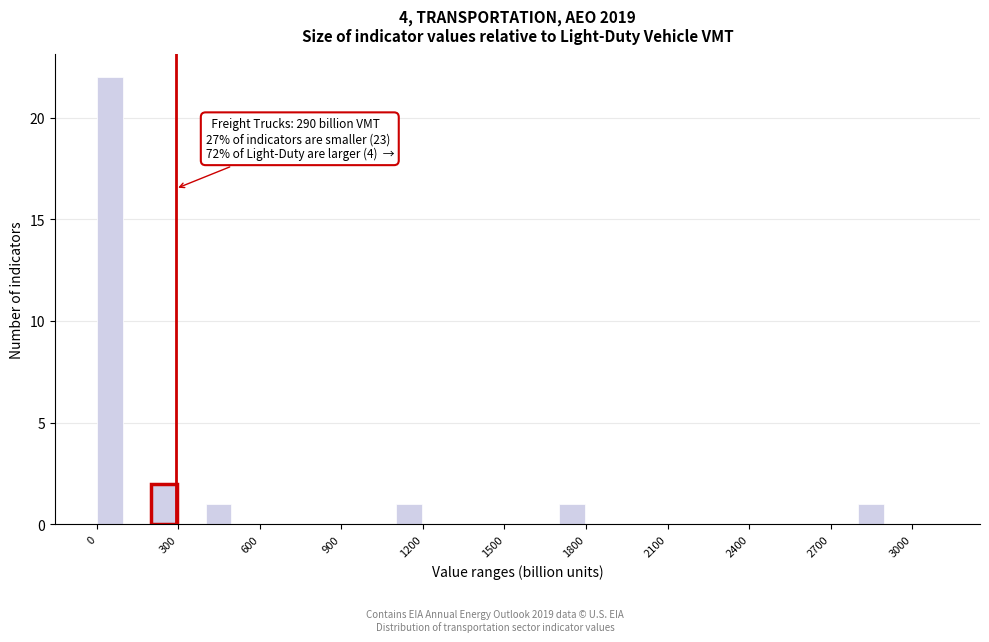

Read against the x-axis, roughly where is the centre of the tallest bar?

50